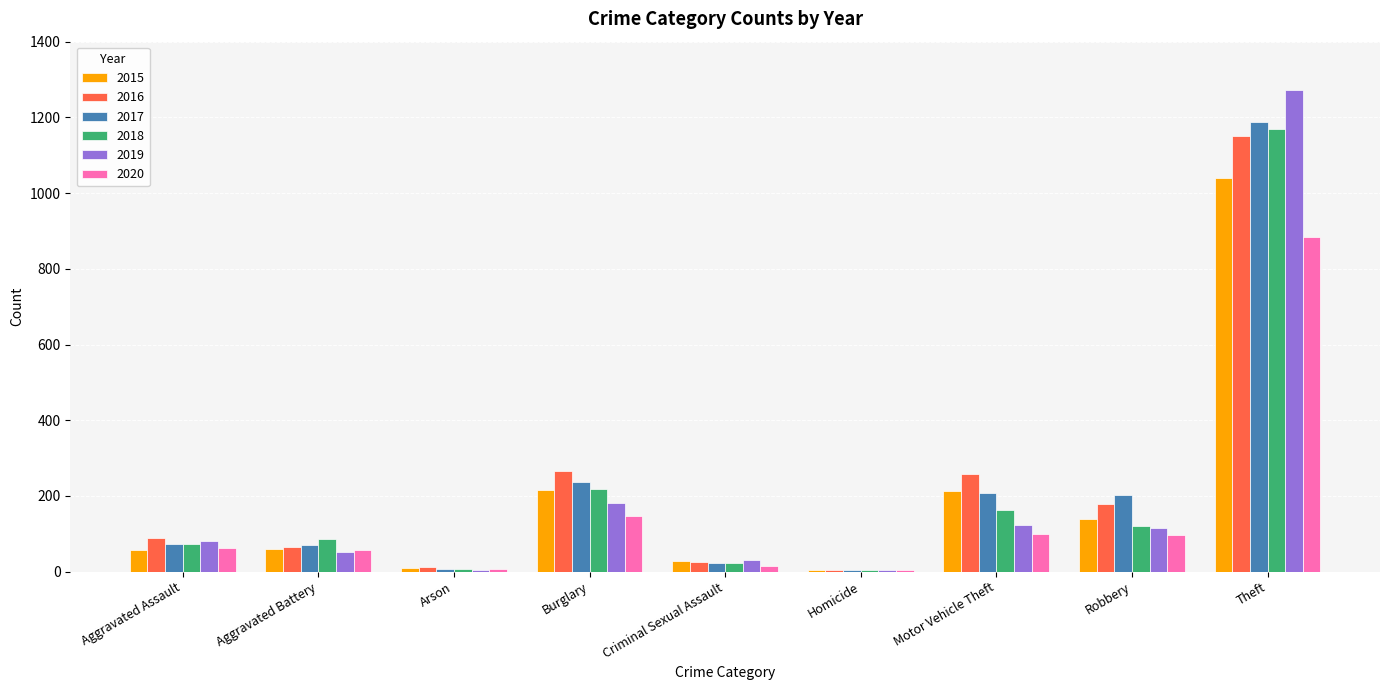

At which label does 2019 reach its peak?

Theft